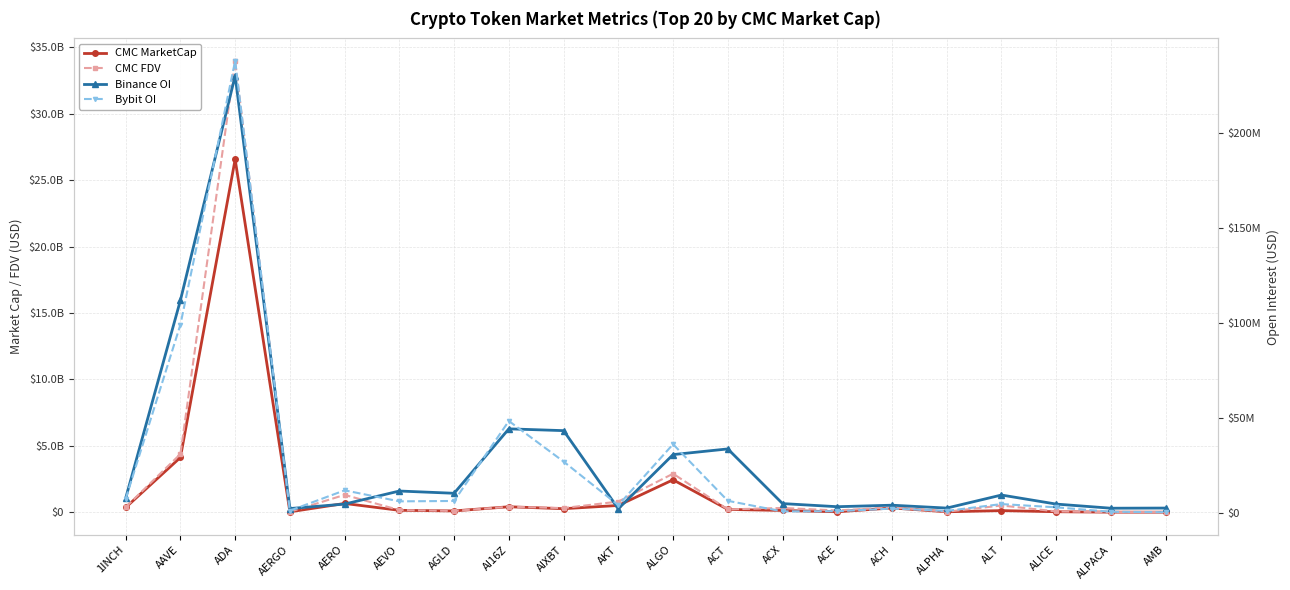

At which category does Binance OI reach its first local valley?

AERGO